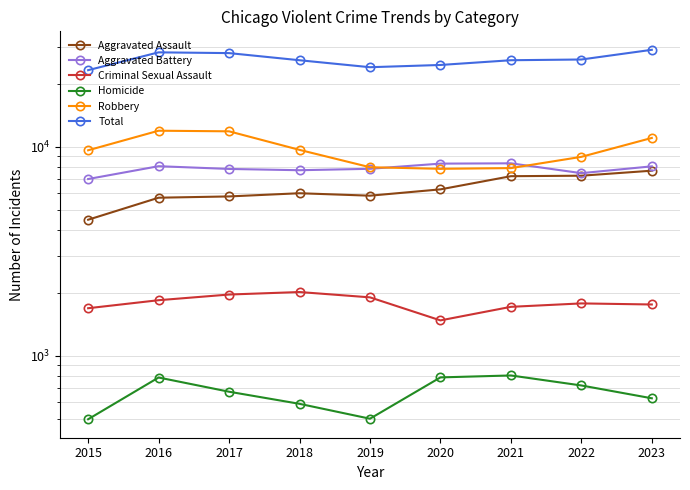

What is the value of the Aggravated Battery point at the 8th from the left?

7489